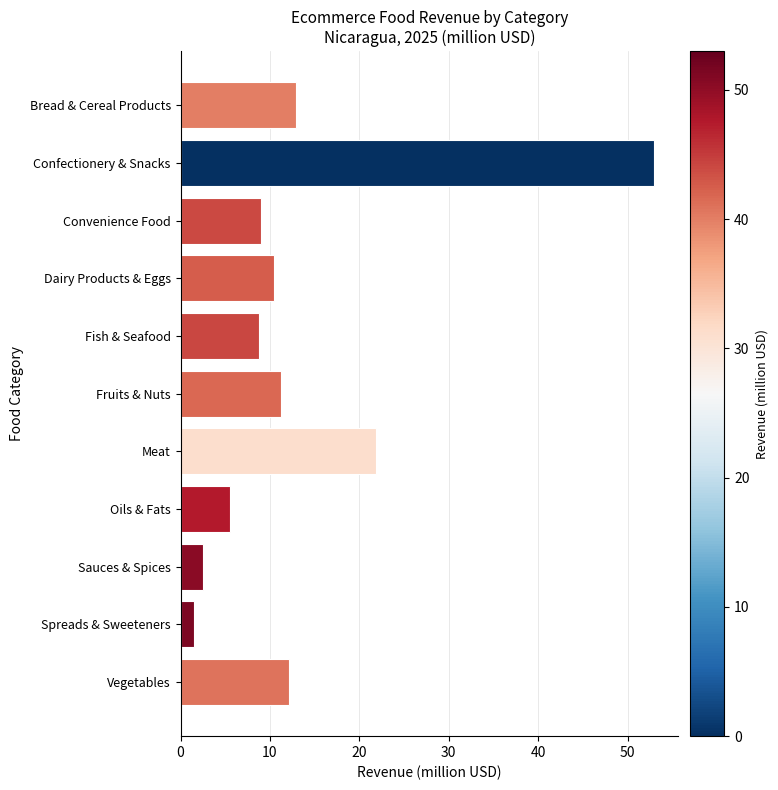

How many values exceed 10?

6